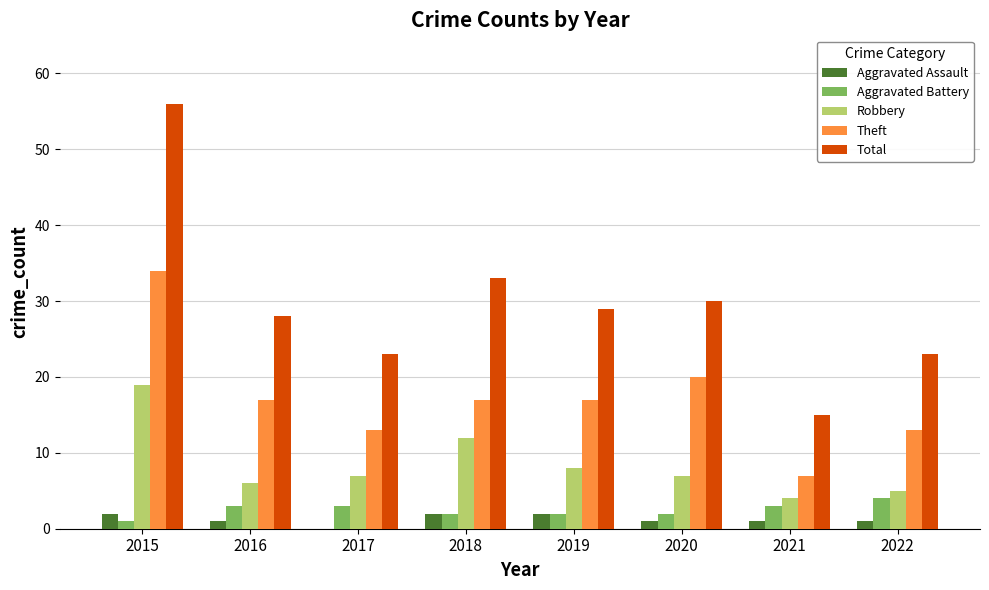

How many groups of bars are there?

8